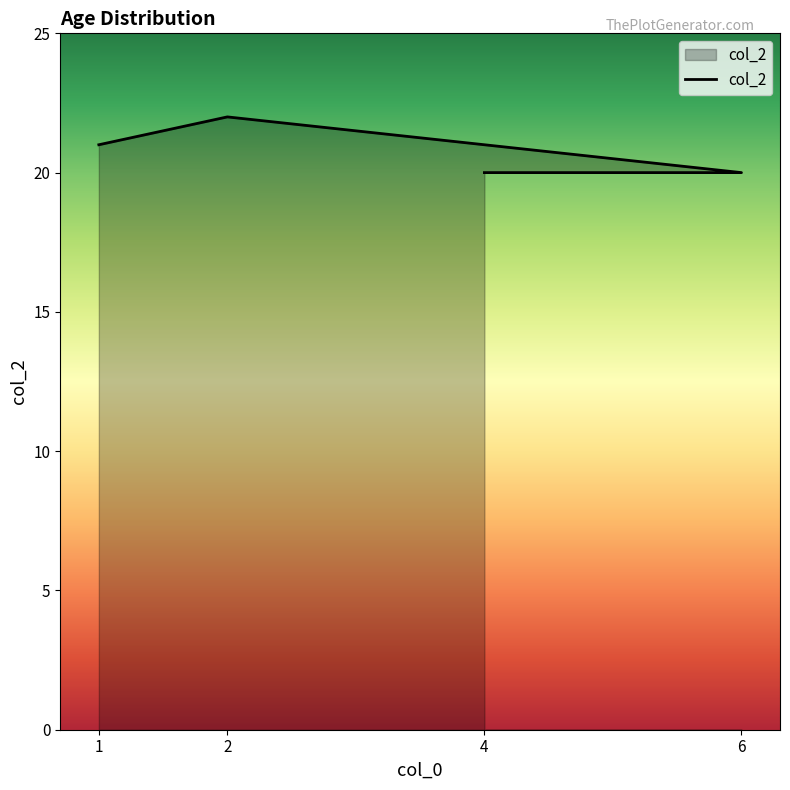

What is the label of the 2nd point from the left?

2